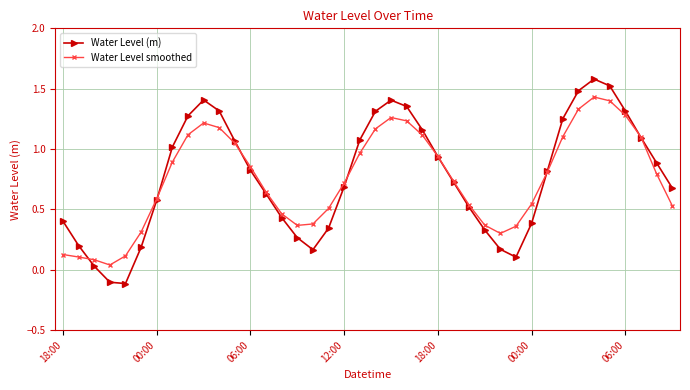

What is the maximum value shown in the chart?

1.6